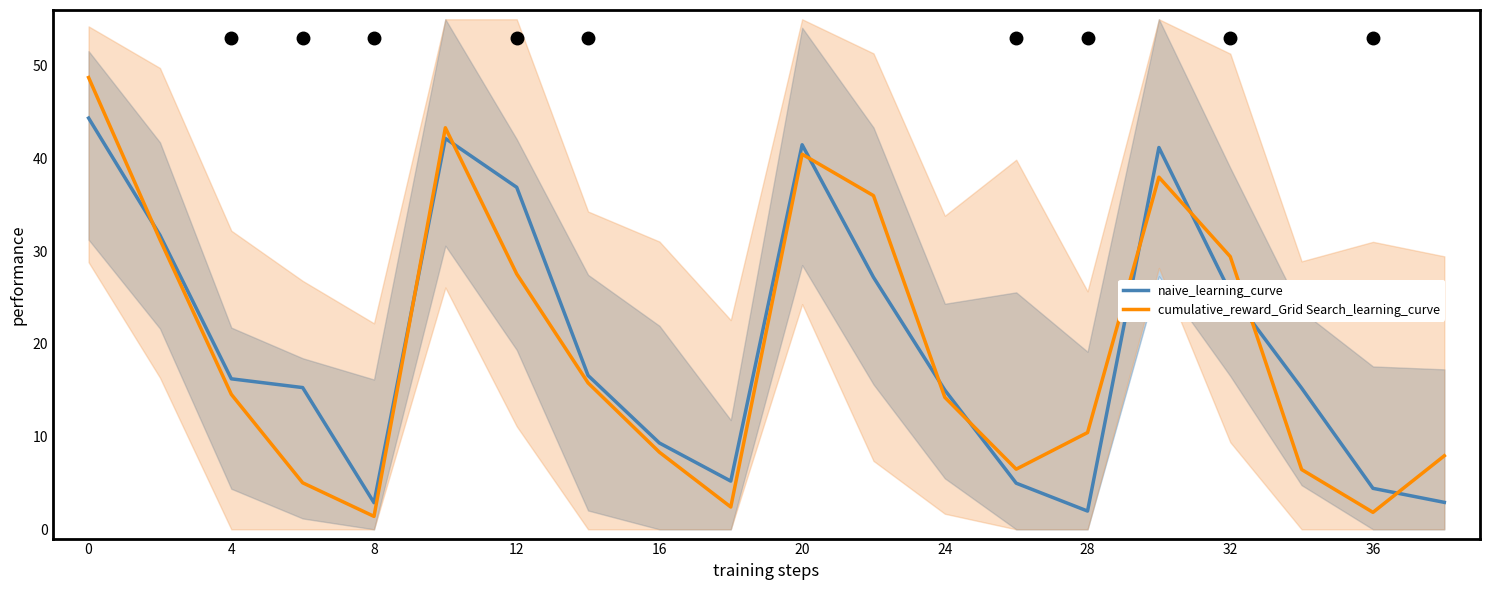

What is the difference between the highest and lowest values at 19?

5.0